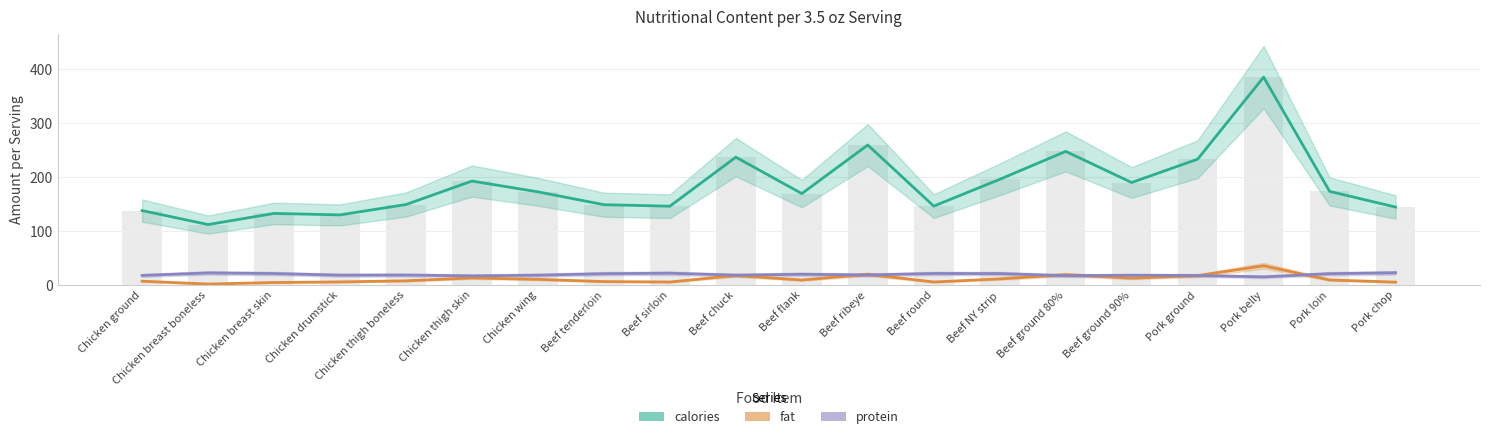

How many data points in fat are above 9?

11